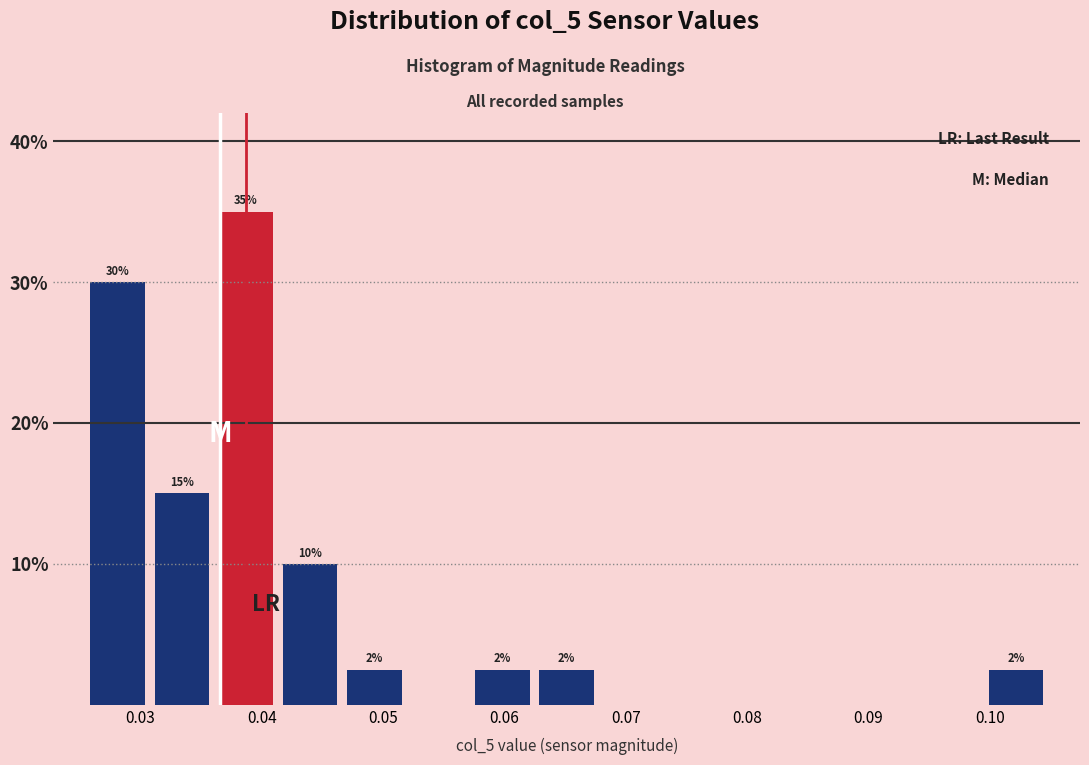

Over which range of the x-axis is the bar tallest?

0.036 to 0.041